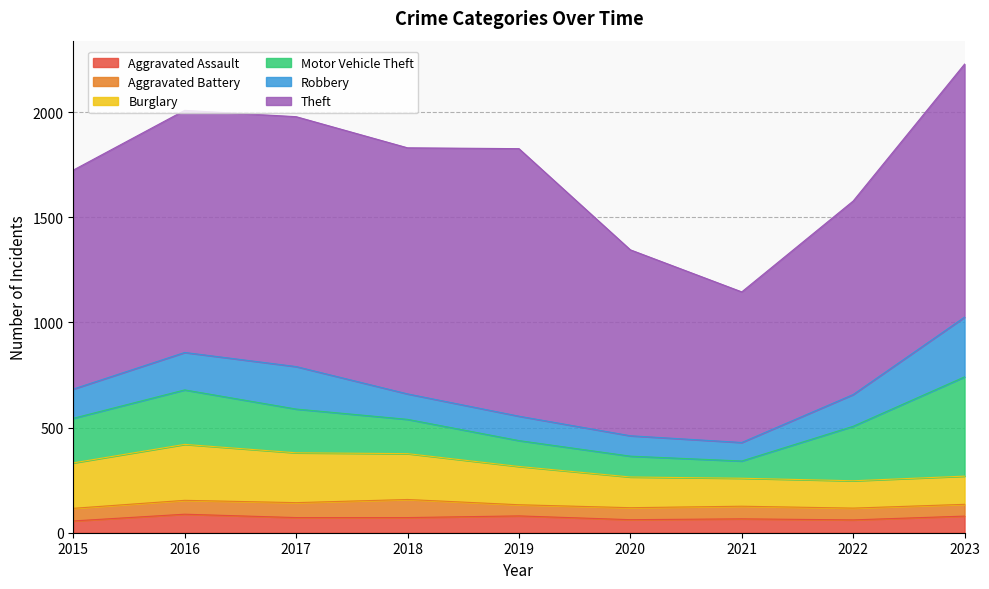

How many data points in Burglary are above 182?

4